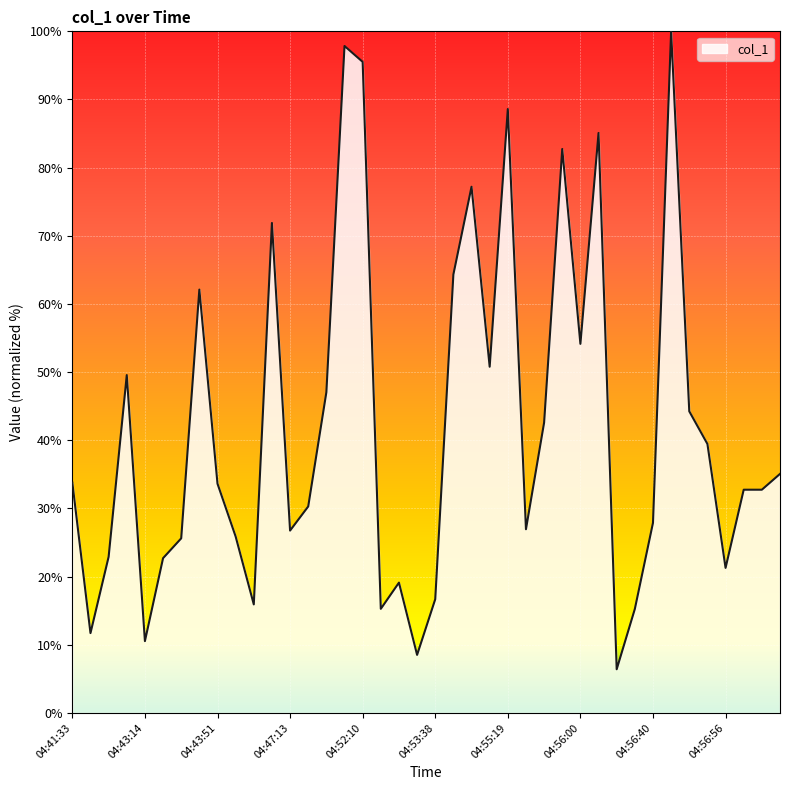

What is the sum of all values?

1671.0